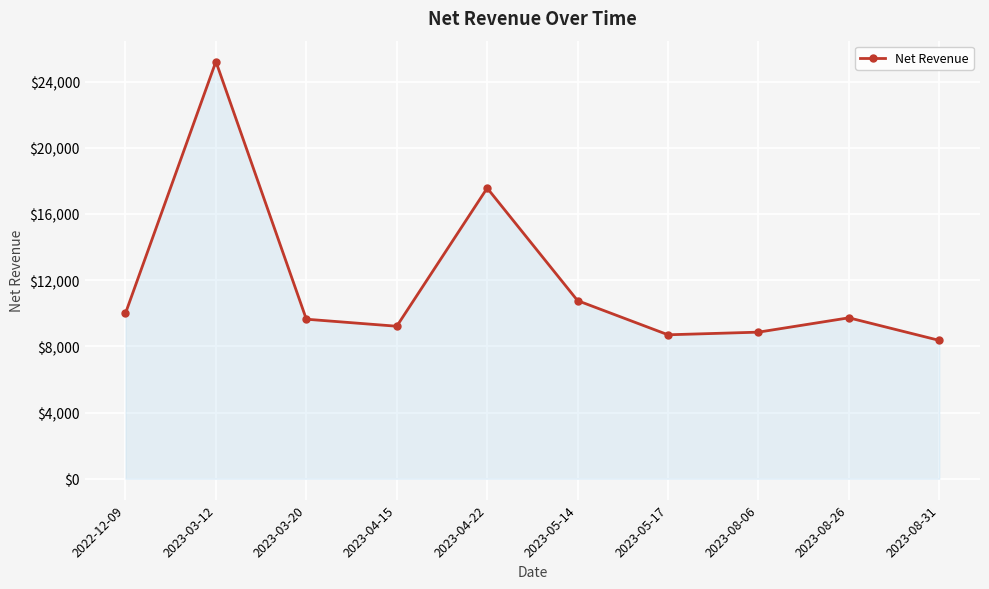

What is the minimum value shown in the chart?

8359.7